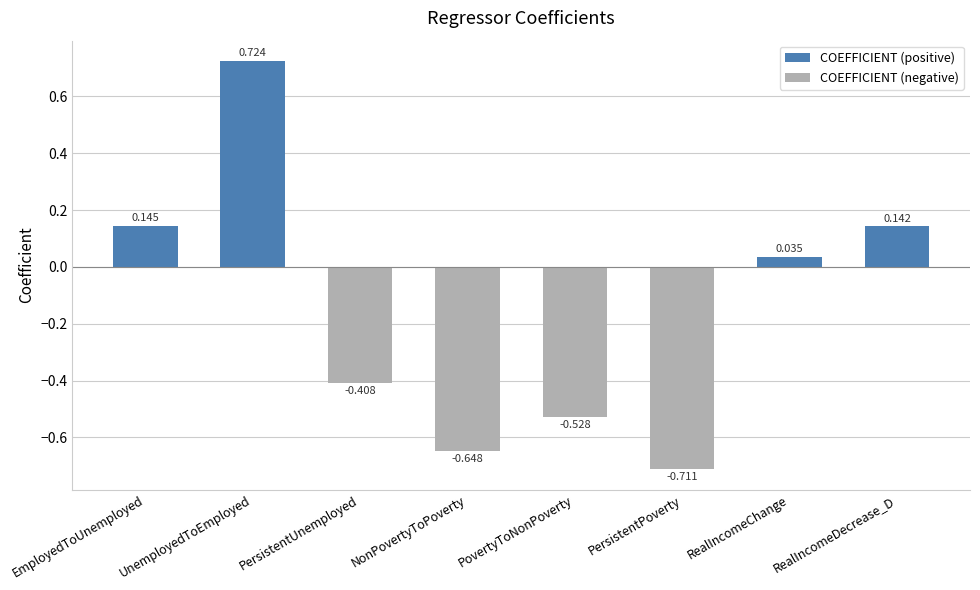

Reading right to left, what are all the values shown in this chart?

0.1	0.0	-0.7	-0.5	-0.6	-0.4	0.7	0.1